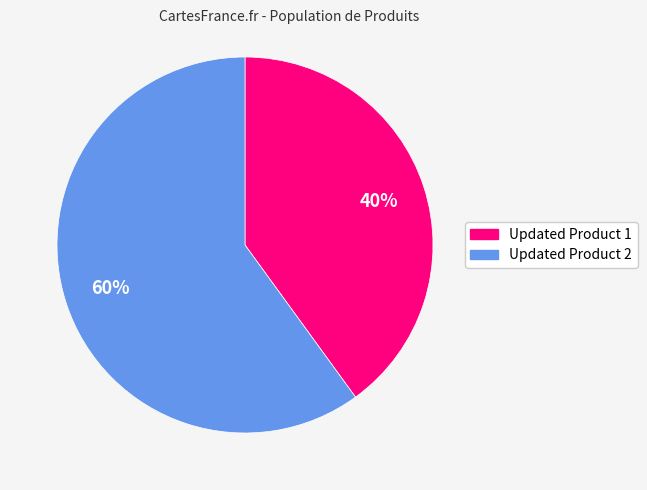

Is it true that Updated Product 1 is 40% of the pie?

True